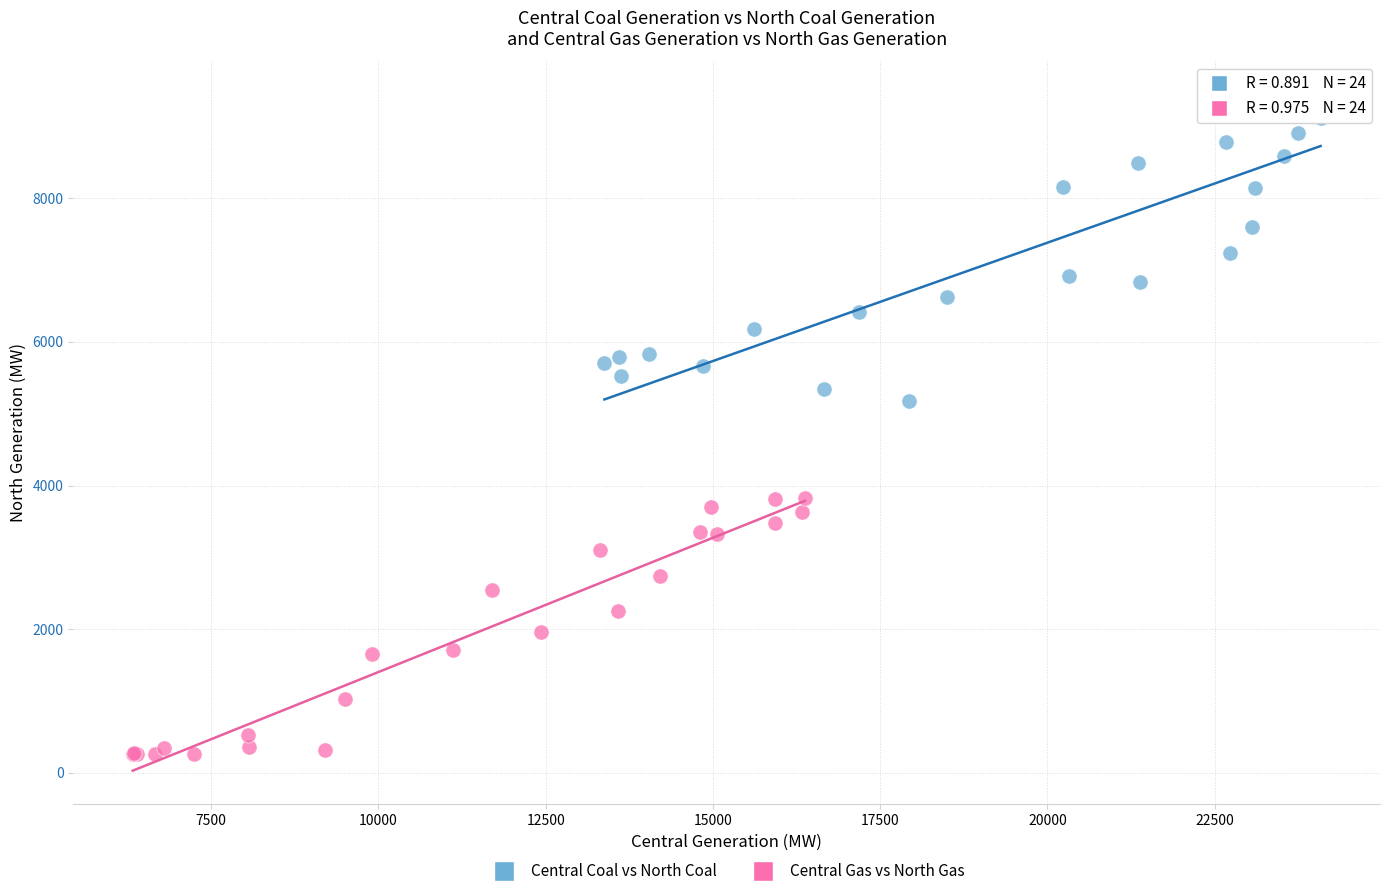

What are all the series names shown in the legend?

Central Coal vs North Coal, Central Gas vs North Gas